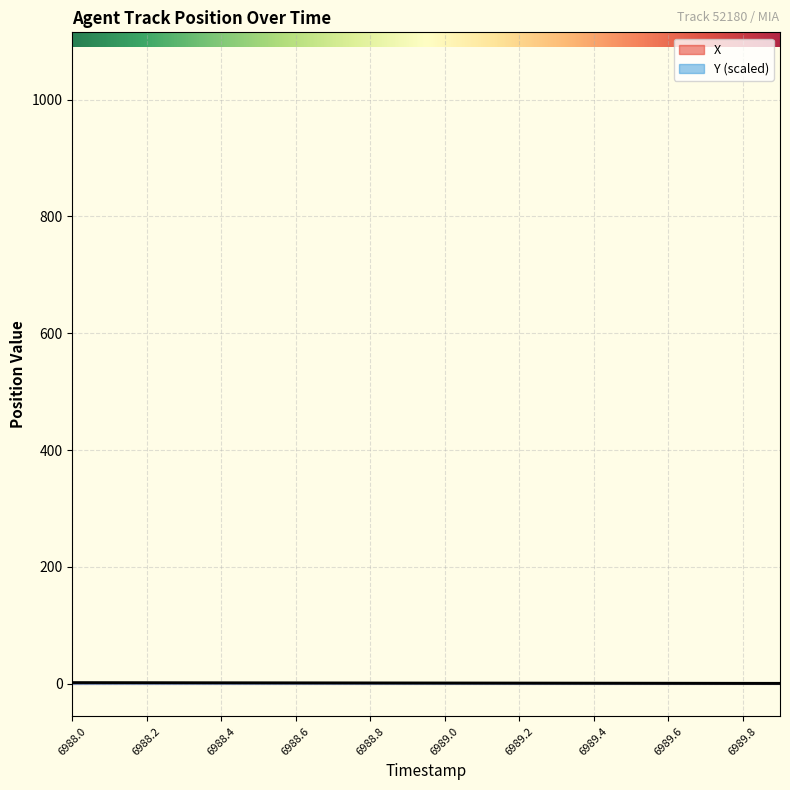

What is the spread (max minus min) of values at 6988.8?

1.3